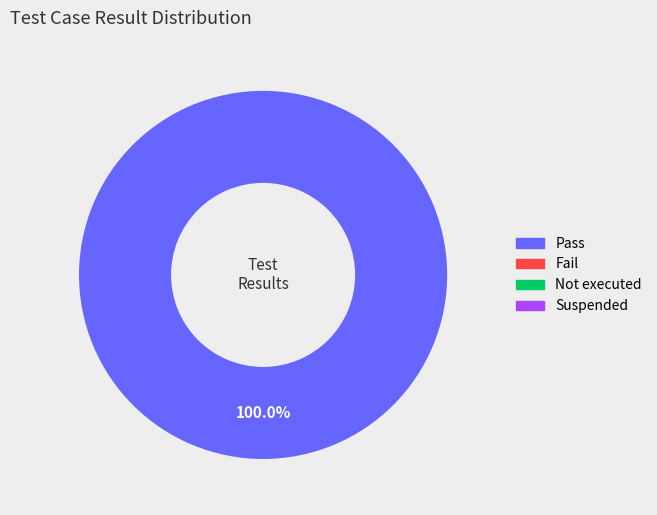

Does any single category account for the majority?

Yes